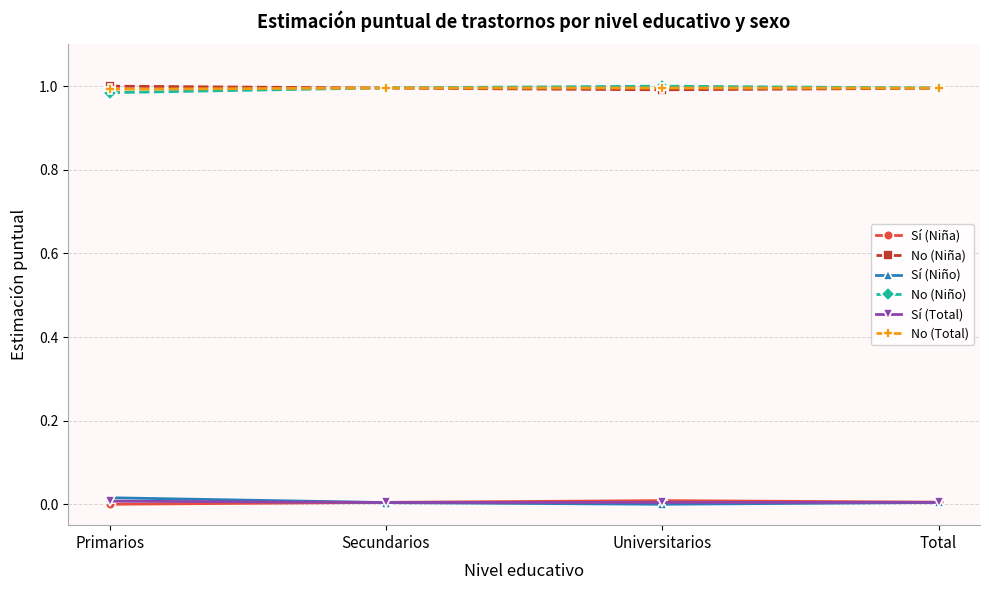

True or false: Sí (Total) and No (Niño) cross at least once.

False